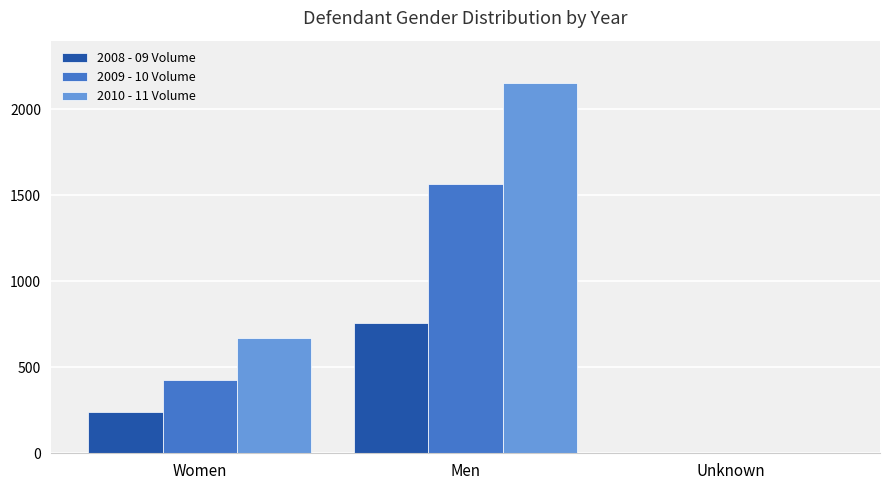

What is the maximum value shown in the chart?

2154